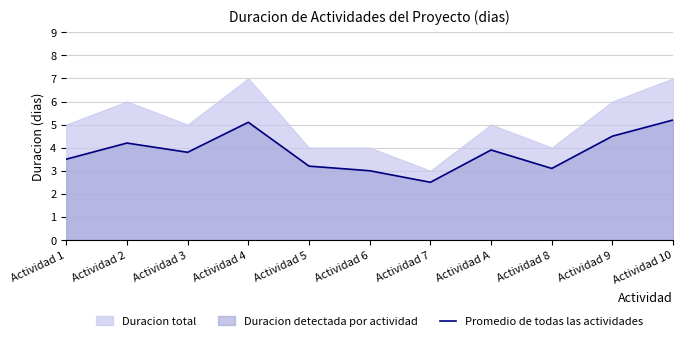

Reading left to right, extract all data points from this chart.

3.5	4.2	3.8	5.1	3.2	3.0	2.5	3.9	3.1	4.5	5.2